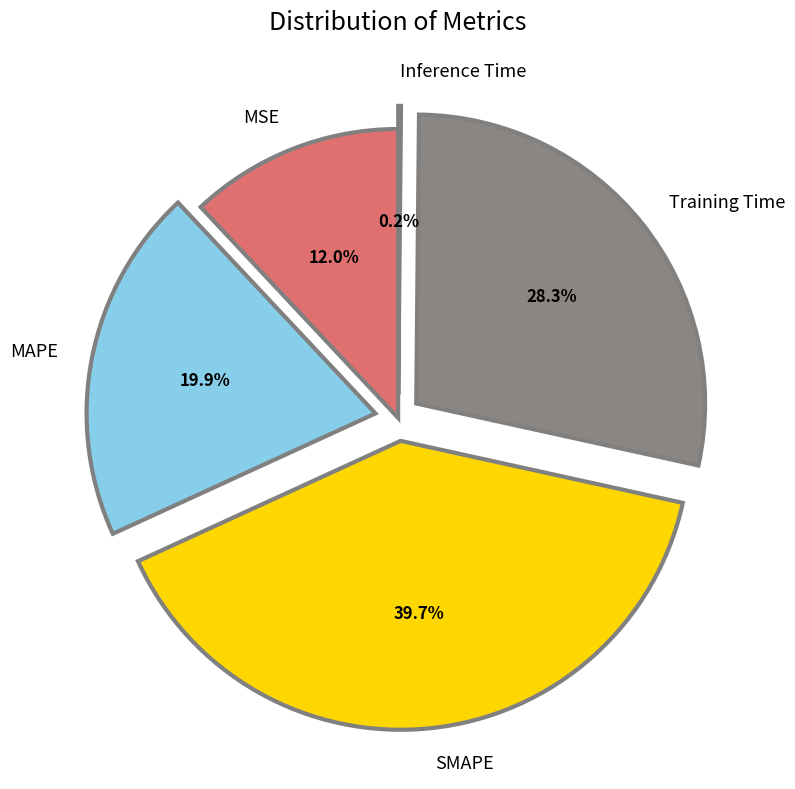

What is the largest slice in the pie chart?

SMAPE